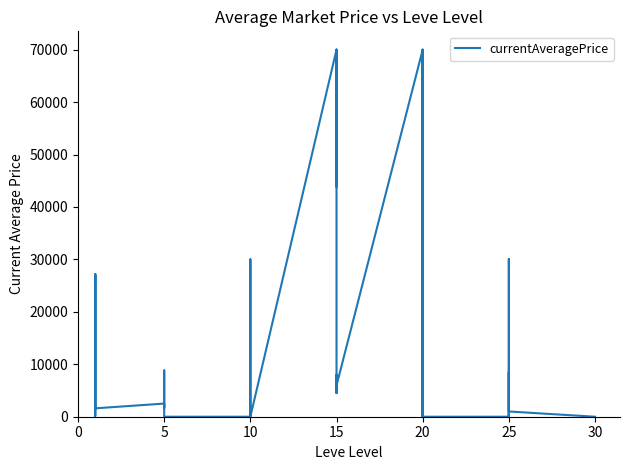

What is the greatest value displayed?

70000.0